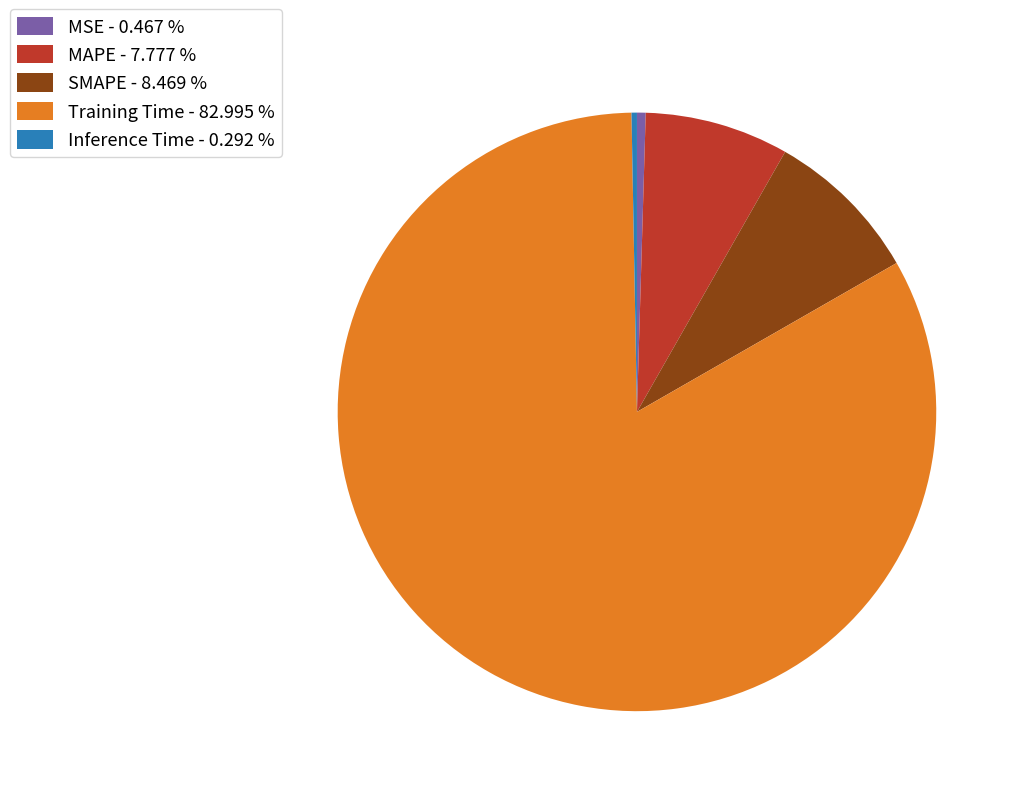

Is there a majority slice in this chart?

Yes